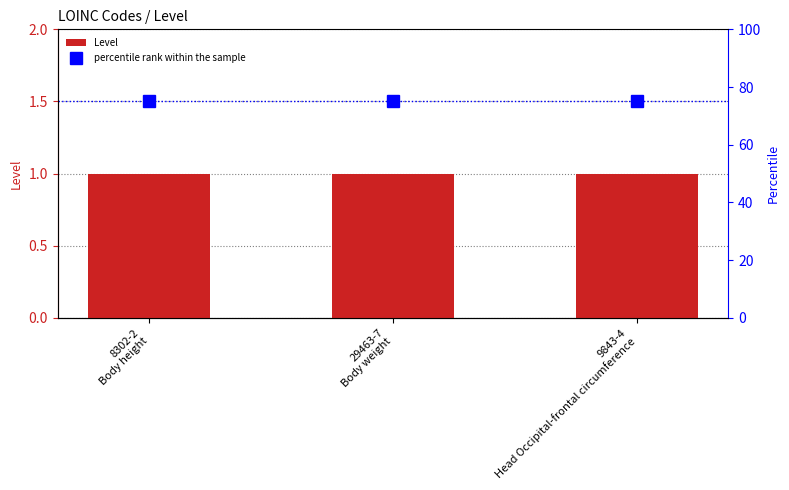

What position from the right is 9843-4
Head Occipital-frontal circumference?

1